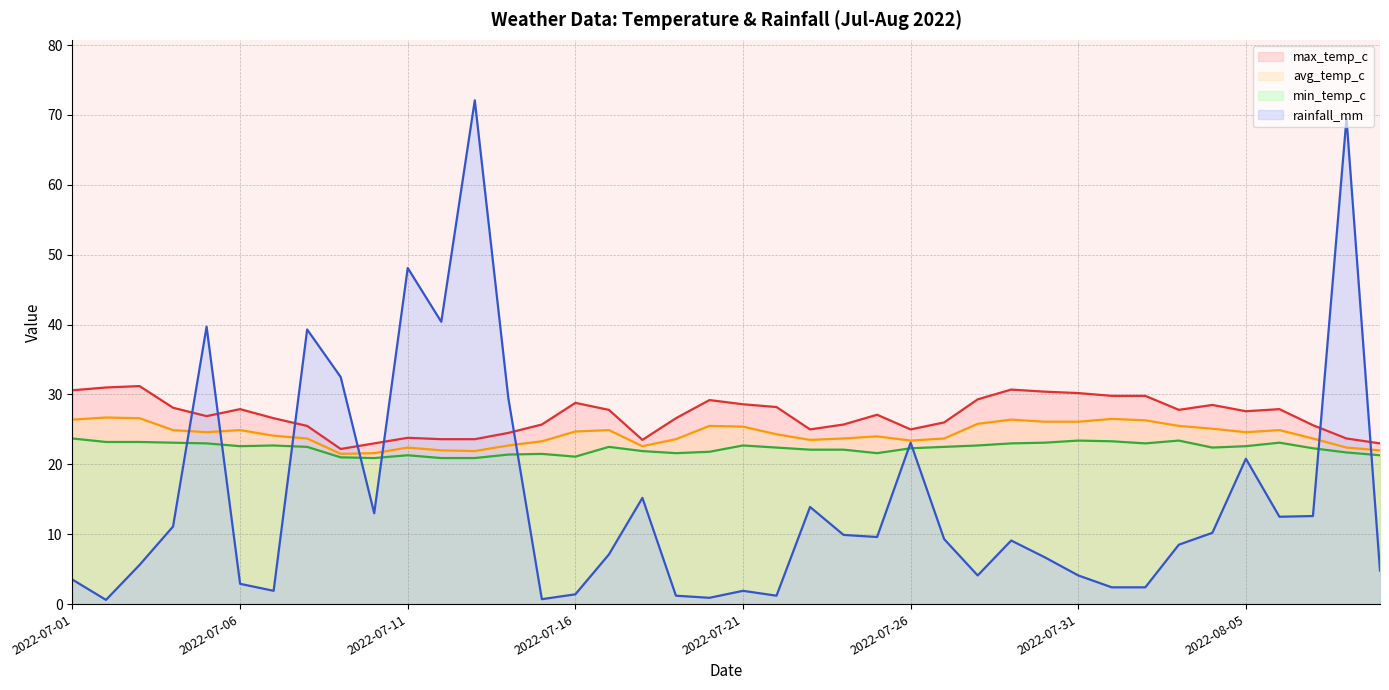

How many data points in rainfall_mm are above 9?

21